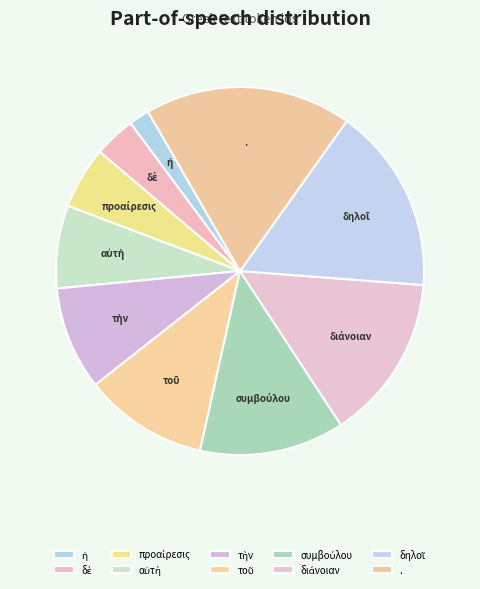

Does any single category account for the majority?

No